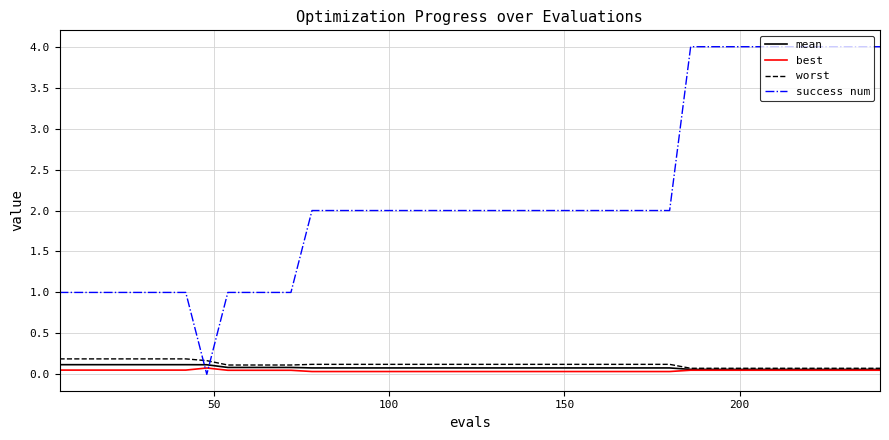

After their last crossing, which series has the higher values: success num or best?

success num